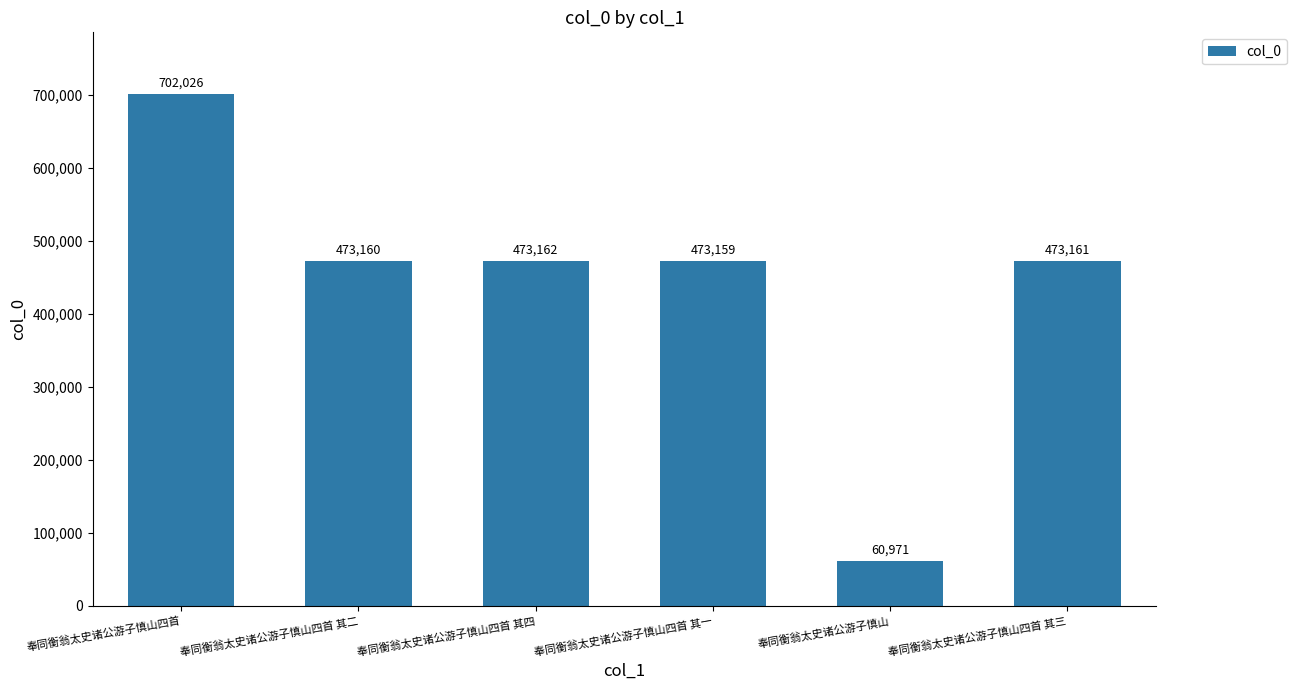

What is the difference between the maximum and minimum values?

641055